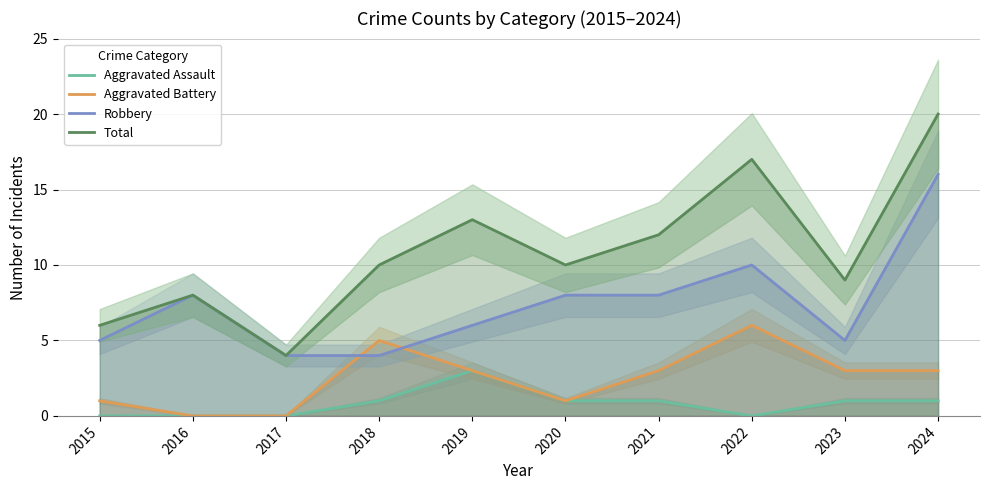

Which series has the largest range (max minus min)?

Total